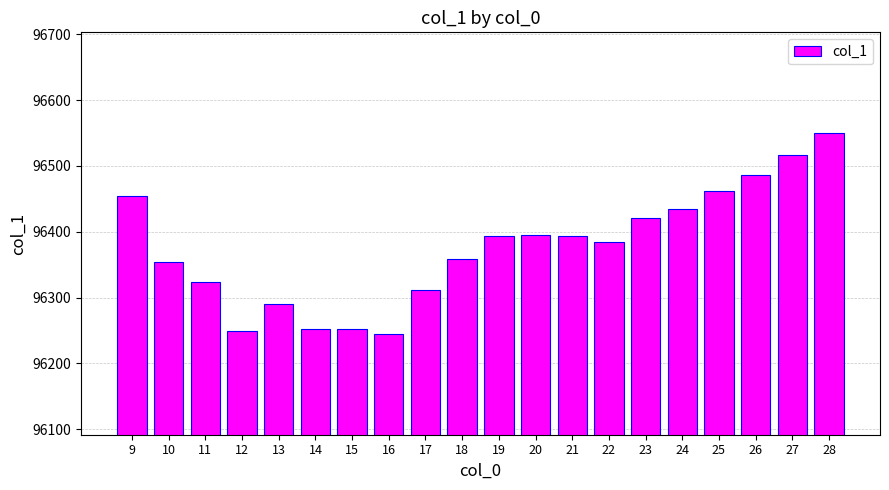

What is the approximate value at 17?

96312.0